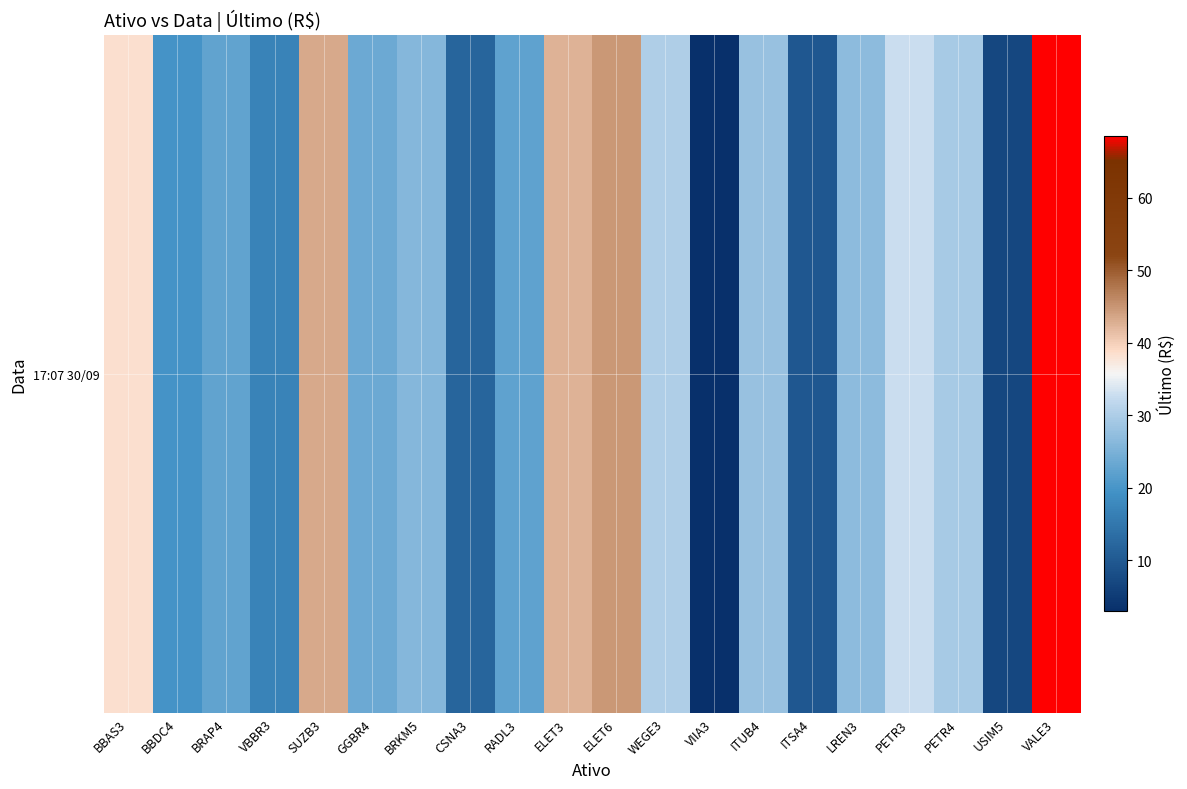

True or false: the data shows 16.8 at VBBR3.

True